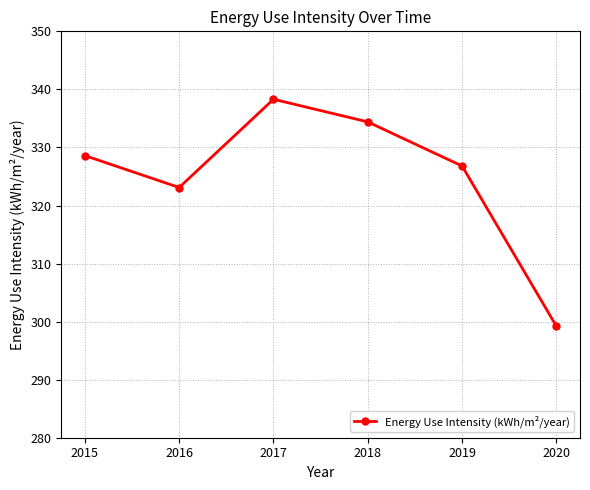

At which category does the data reach its first local valley?

2016